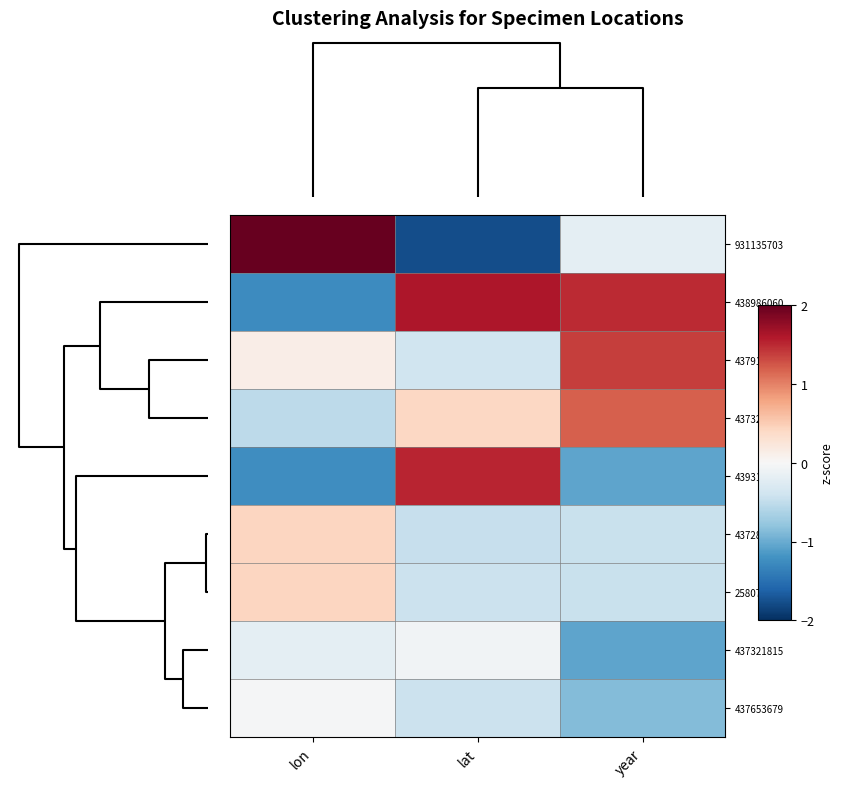

Reading left to right, extract all data points from this chart.

931135703: lon=2.3	lat=-1.8	year=-0.2
438986060: lon=-1.3	lat=1.6	year=1.5
437915270: lon=0.1	lat=-0.4	year=1.4
437321812: lon=-0.5	lat=0.4	year=1.2
439319605: lon=-1.2	lat=1.5	year=-1.1
437280384: lon=0.4	lat=-0.5	year=-0.4
2580762214: lon=0.4	lat=-0.4	year=-0.4
437321815: lon=-0.2	lat=-0.1	year=-1.1
437653679: lon=-0.0	lat=-0.4	year=-0.9